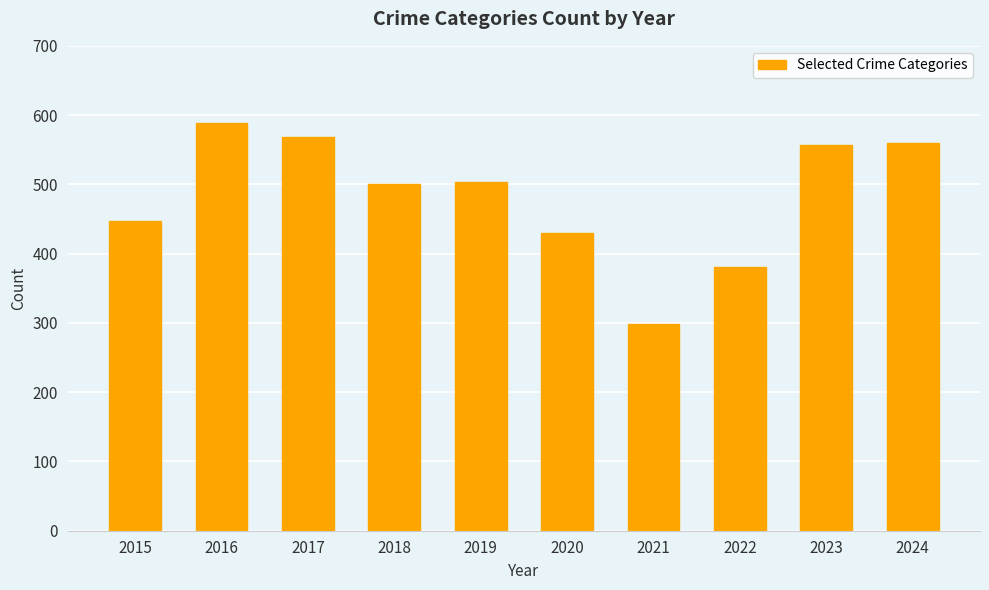

Is it true that the value at 2020 is 611?

False